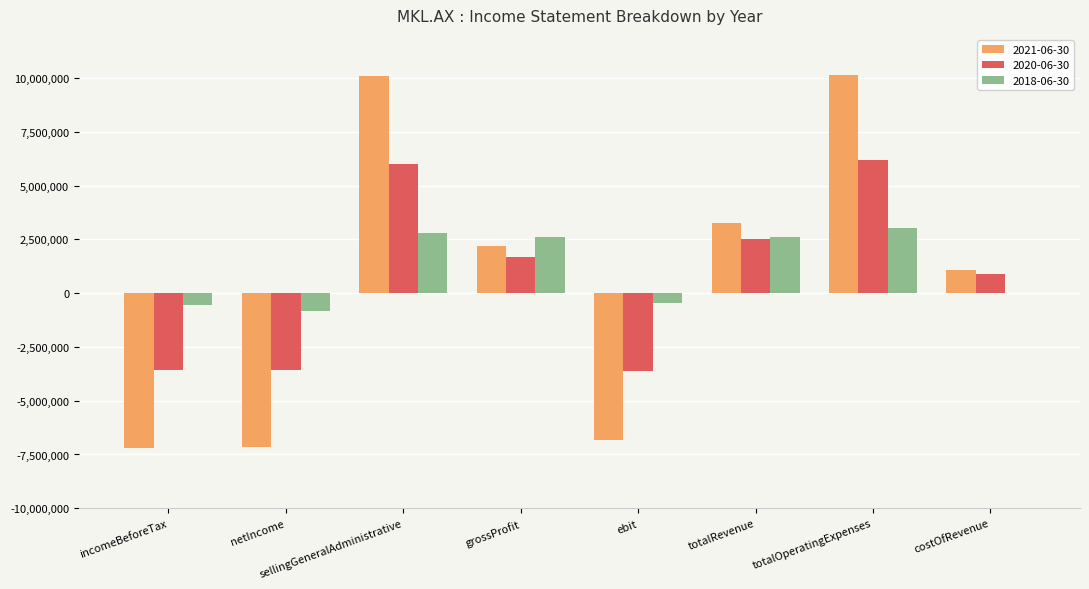

How many distinct data groups are displayed?

3